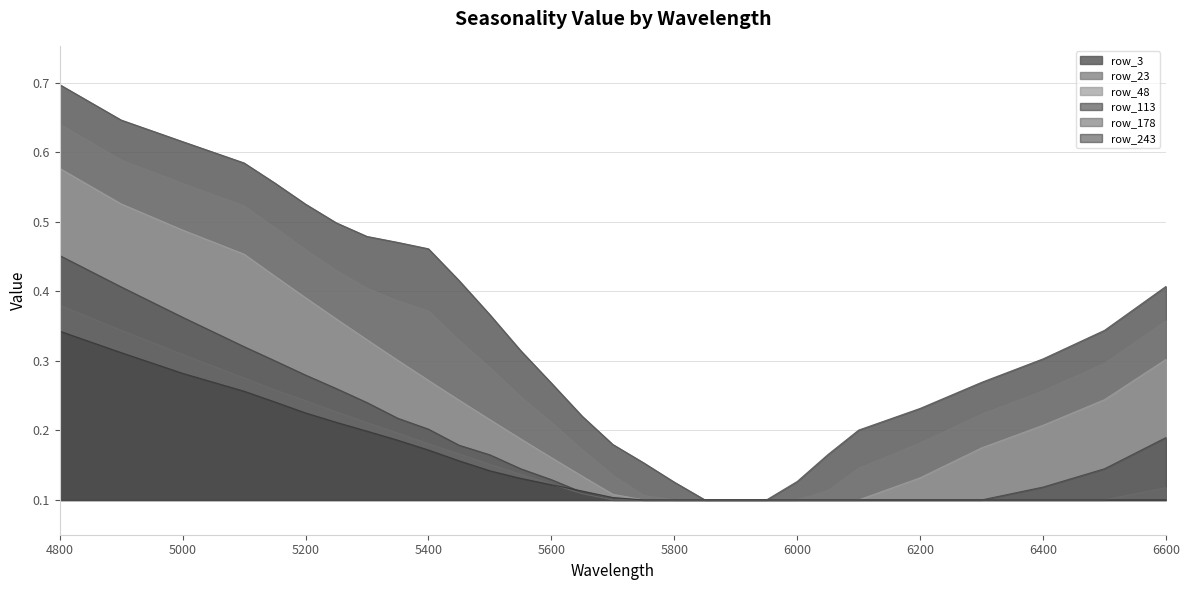

At which category is the sum across all series the highest?

4800